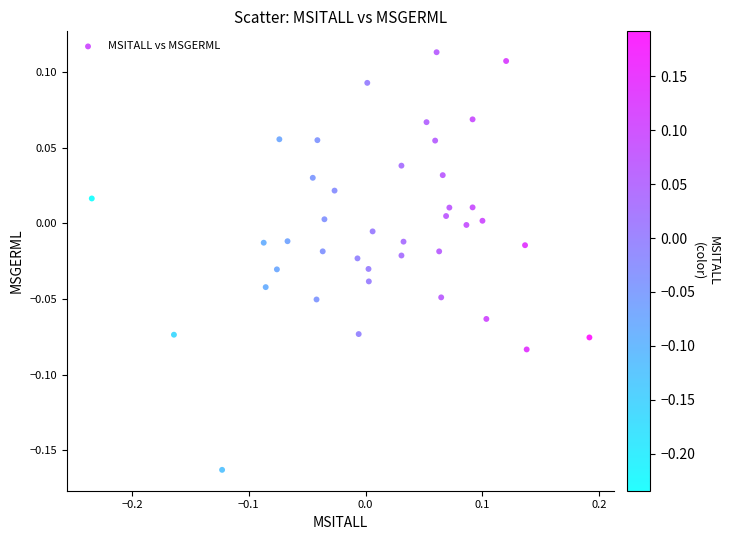

What is the range of Y values (max minus min)?

0.3